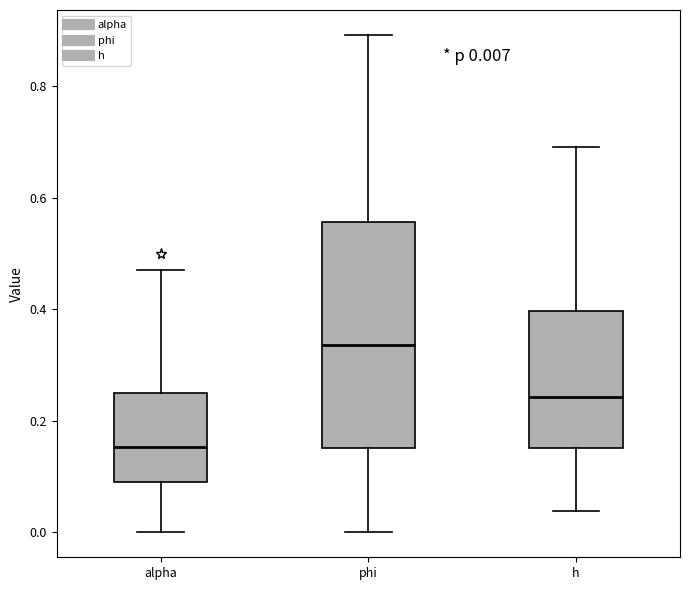

Which box is the tallest, from its lower edge to its upper edge?

phi